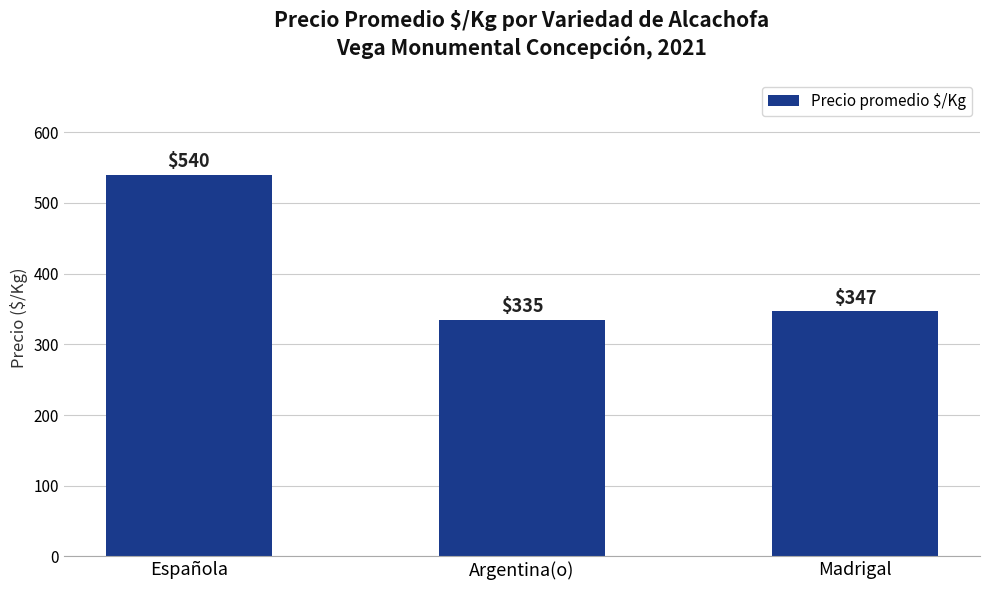

Are the bars grouped side by side (vs. stacked)?

No